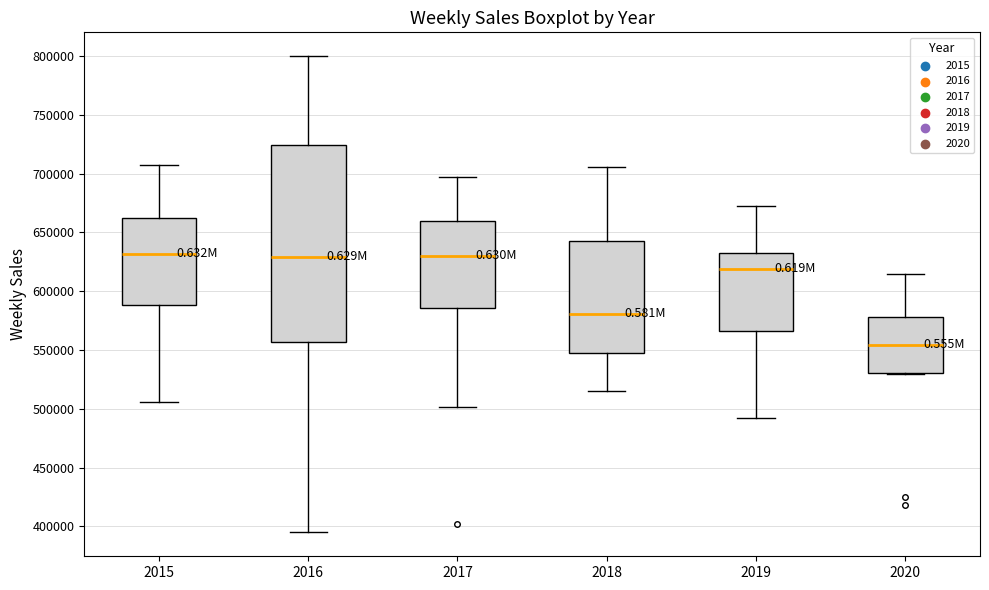

Reading left to right, read every box against the y-axis: the position of its median line, the range the box covers, and the ends of its whiskers. The values are not printed on the chart, so give them approximately, as read against the axis.

2015: median 630000, box 590000 to 660000, whiskers 505000 to 705000
2016: median 630000, box 555000 to 725000, whiskers 395000 to 800000
2017: median 630000, box 585000 to 660000, whiskers 500000 to 695000
2018: median 580000, box 550000 to 640000, whiskers 515000 to 705000
2019: median 620000, box 565000 to 630000, whiskers 490000 to 670000
2020: median 555000, box 530000 to 580000, whiskers 530000 to 615000